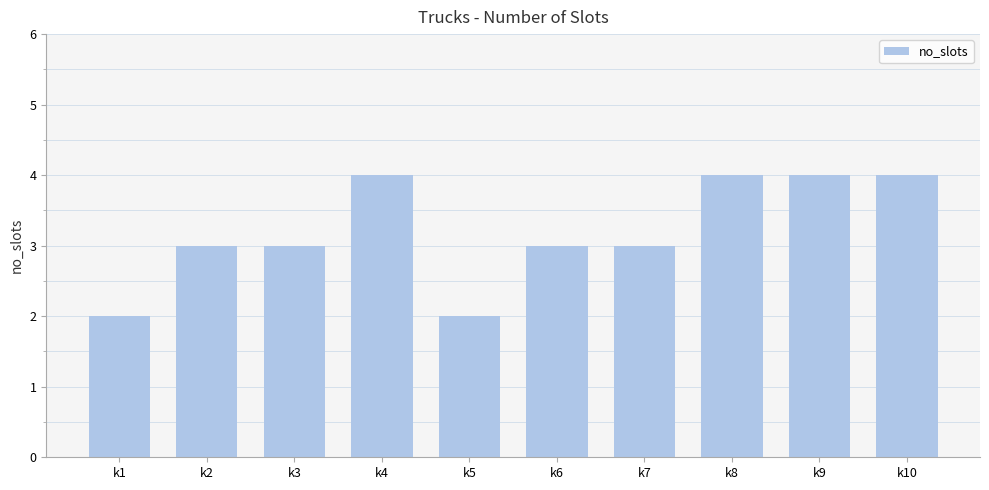

What is the difference between the maximum and minimum values?

2